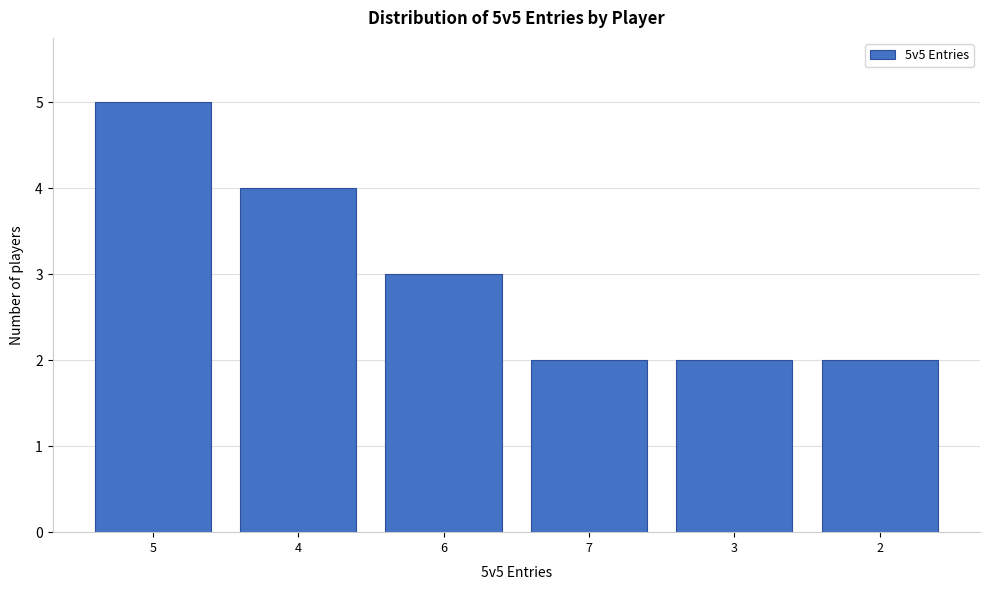

Reading left to right, transcribe all the data shown in this chart.

5=5	4=4	6=3	7=2	3=2	2=2